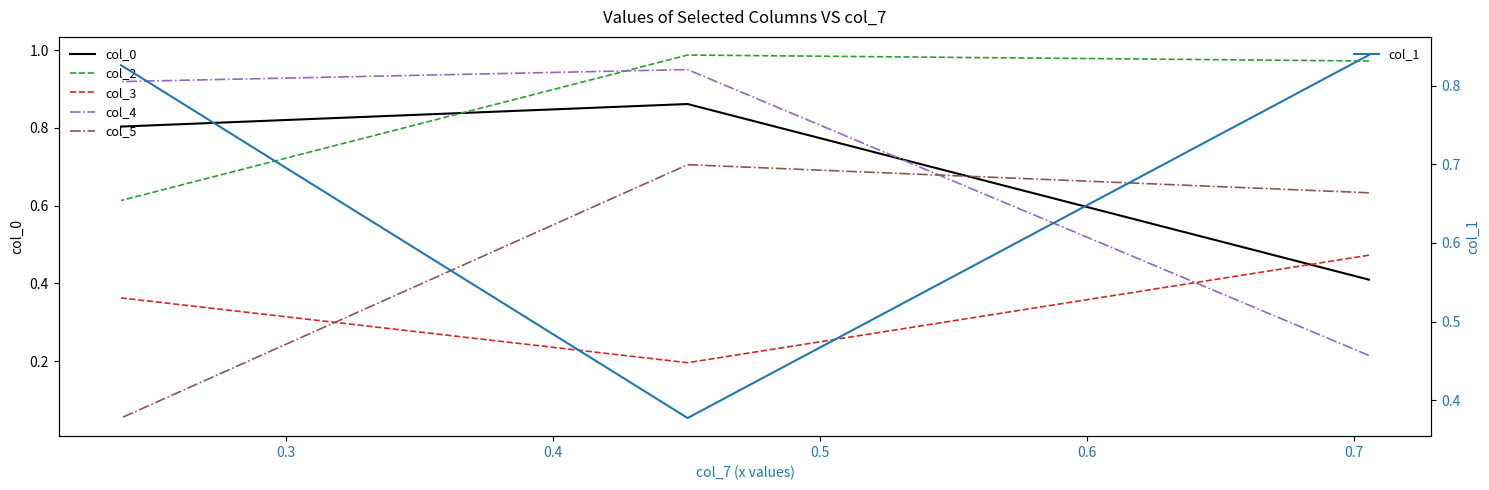

What are all the series names shown in the legend?

col_0, col_2, col_3, col_4, col_5, col_1